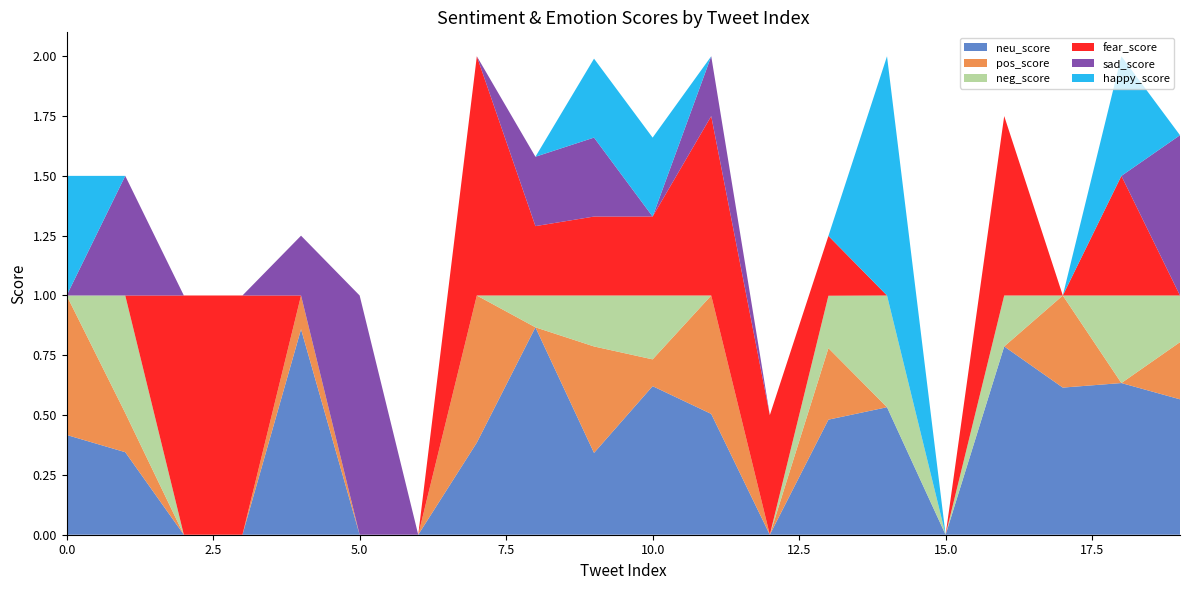

Reading left to right, what are all the values shown in this chart?

neu_score: 0.4	0.3	0.0	0.0	0.9	0.0	0.0	0.4	0.9	0.3	0.6	0.5	0.0	0.5	0.5	0.0	0.8	0.6	0.6	0.6
pos_score: 0.6	0.2	0.0	0.0	0.1	0.0	0.0	0.6	0.0	0.4	0.1	0.5	0.0	0.3	0.0	0.0	0.0	0.4	0.0	0.2
neg_score: 0.0	0.5	0.0	0.0	0.0	0.0	0.0	0.0	0.1	0.2	0.3	0.0	0.0	0.2	0.5	0.0	0.2	0.0	0.4	0.2
fear_score: 0.0	0.0	1.0	1.0	0.0	0.0	0.0	1.0	0.3	0.3	0.3	0.8	0.5	0.2	0.0	0.0	0.8	0.0	0.5	0.0
sad_score: 0.0	0.5	0.0	0.0	0.2	1.0	0.0	0.0	0.3	0.3	0.0	0.2	0.0	0.0	0.0	0.0	0.0	0.0	0.0	0.7
happy_score: 0.5	0.0	0.0	0.0	0.0	0.0	0.0	0.0	0.0	0.3	0.3	0.0	0.0	0.0	1.0	0.0	0.0	0.0	0.5	0.0